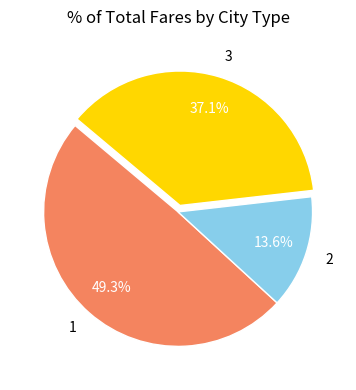

True or false: 2 accounts for 6% of the total.

False